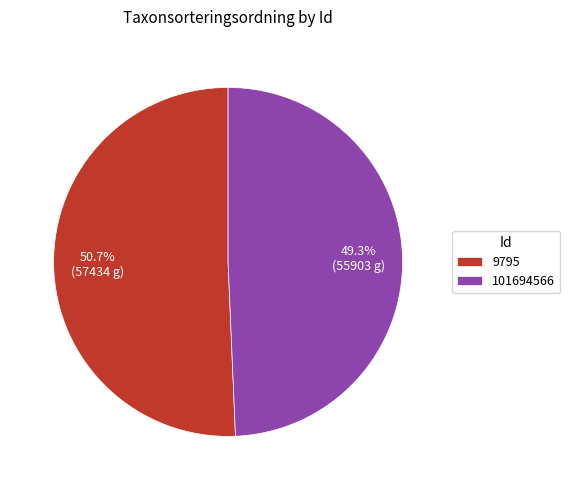

Count the number of slices in the pie.

2